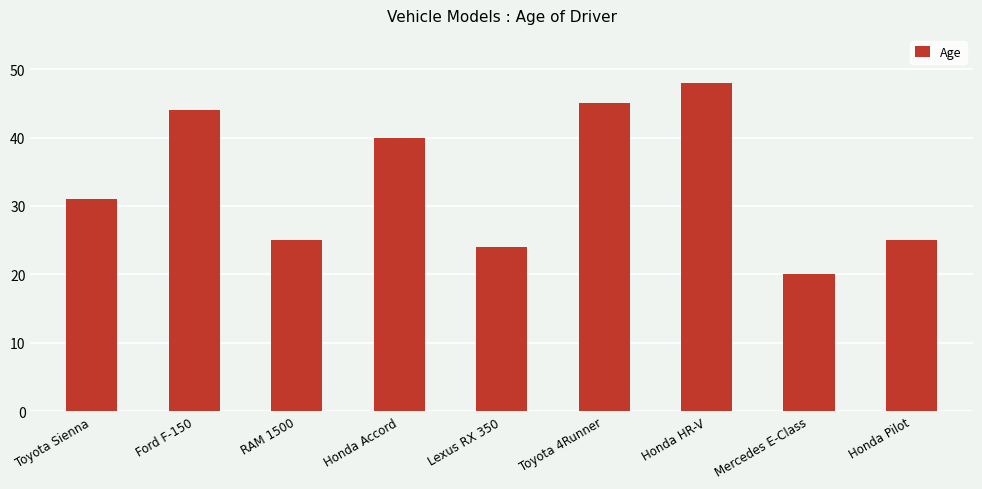

Read the value at Ford F-150, to the nearest 10.

40